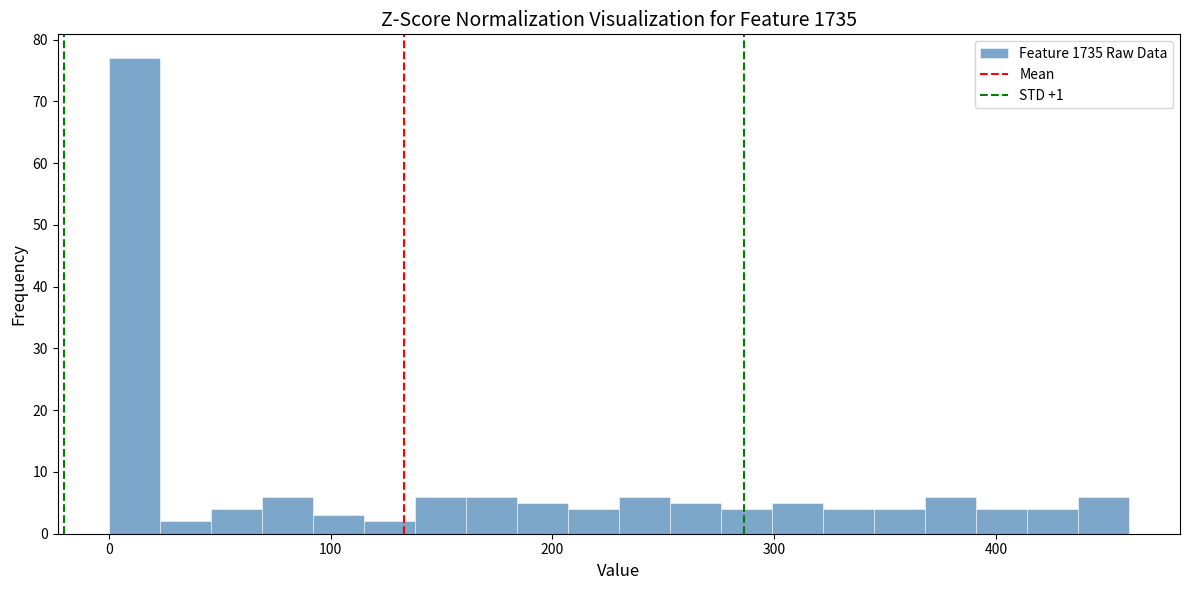

Read against the x-axis, roughly where is the centre of the tallest bar?

10